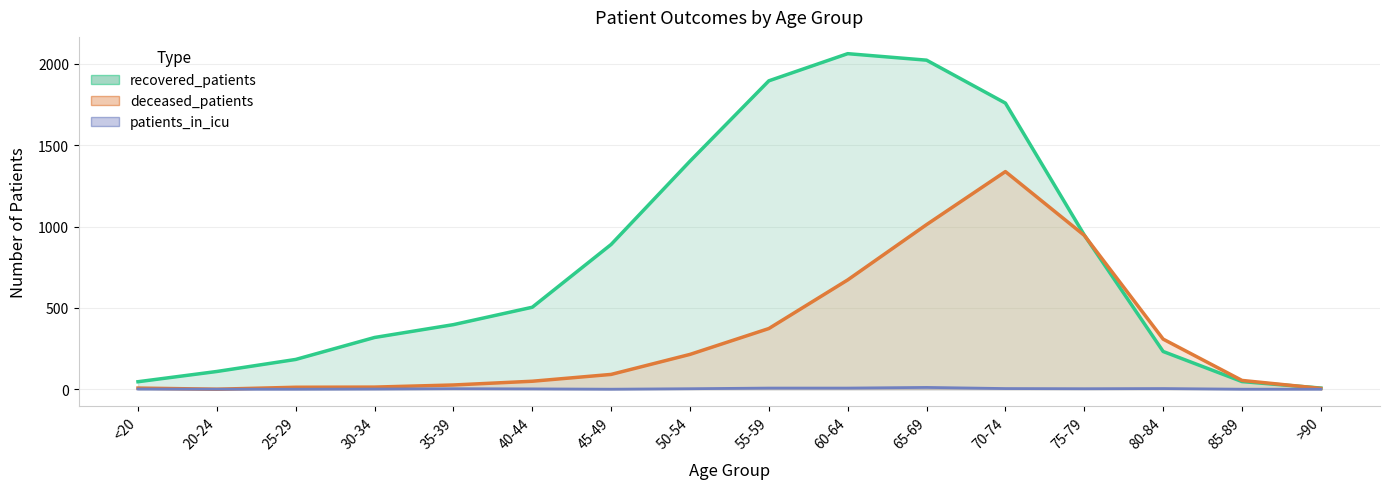

Which series changed the most between 70-74 and 85-89?

recovered_patients